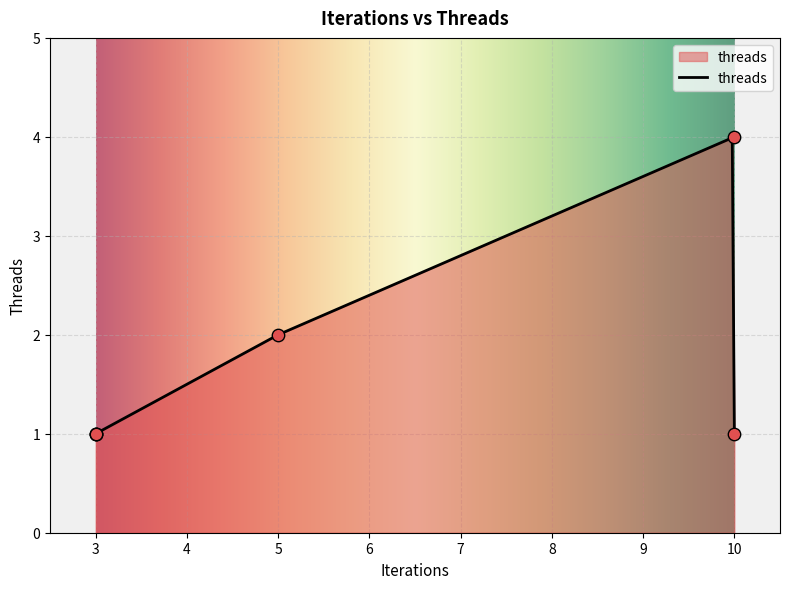

Which has a higher value, 10 or 5?

5